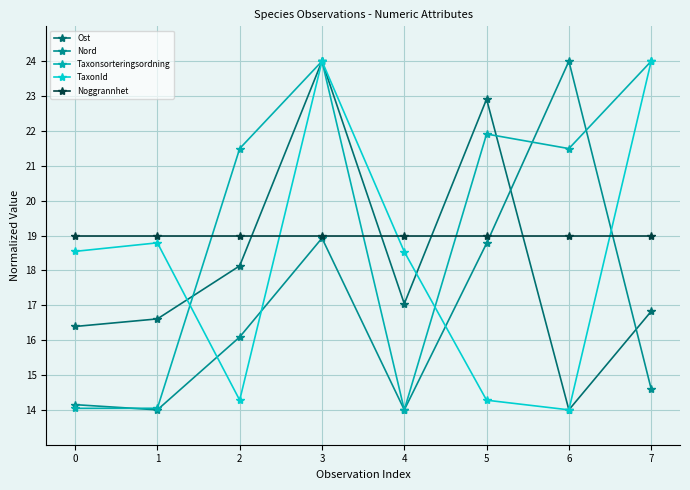

Reading left to right, what are all the values shown in this chart?

Ost: 16.4	16.6	18.1	24.0	17.0	22.9	14.0	16.8
Nord: 14.1	14.0	16.1	18.9	14.0	18.8	24.0	14.6
Taxonsorteringsordning: 14.0	14.0	21.5	24.0	14.0	21.9	21.5	24.0
TaxonId: 18.5	18.8	14.3	24.0	18.5	14.3	14.0	24.0
Noggrannhet: 19.0	19.0	19.0	19.0	19.0	19.0	19.0	19.0